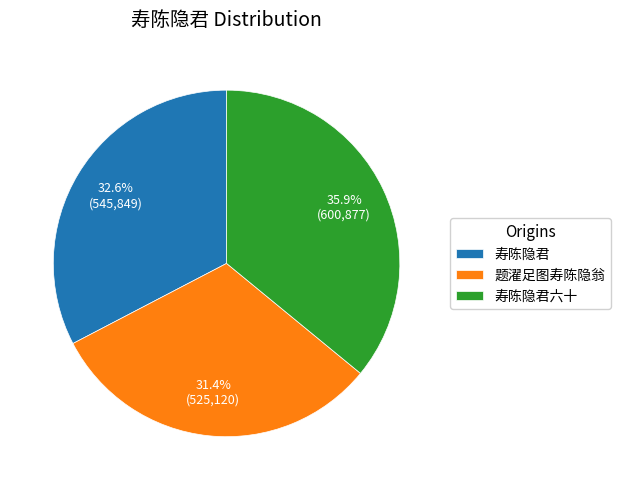

Does 寿陈隐君六十 represent more than half of the total?

No